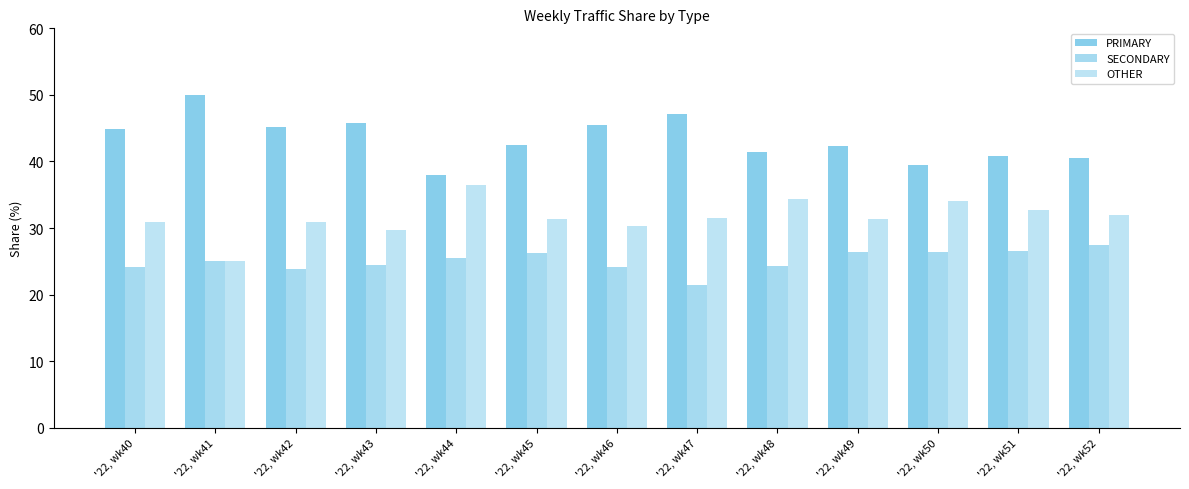

What is the average value of the OTHER series?

31.6